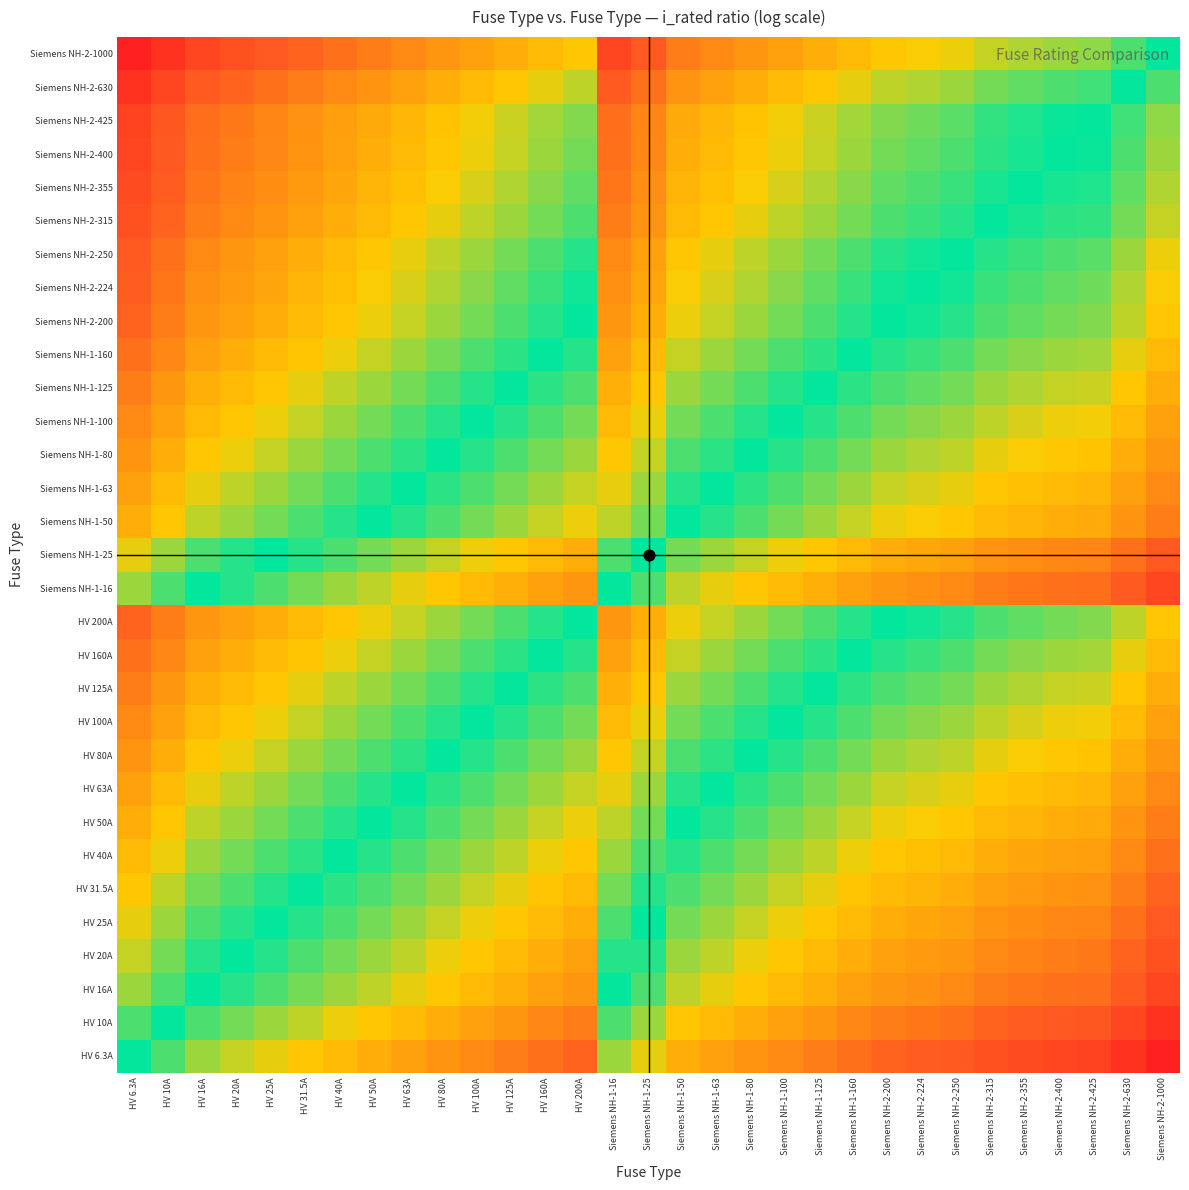

What is the difference between the highest and lowest values at HV 80A?

2.2